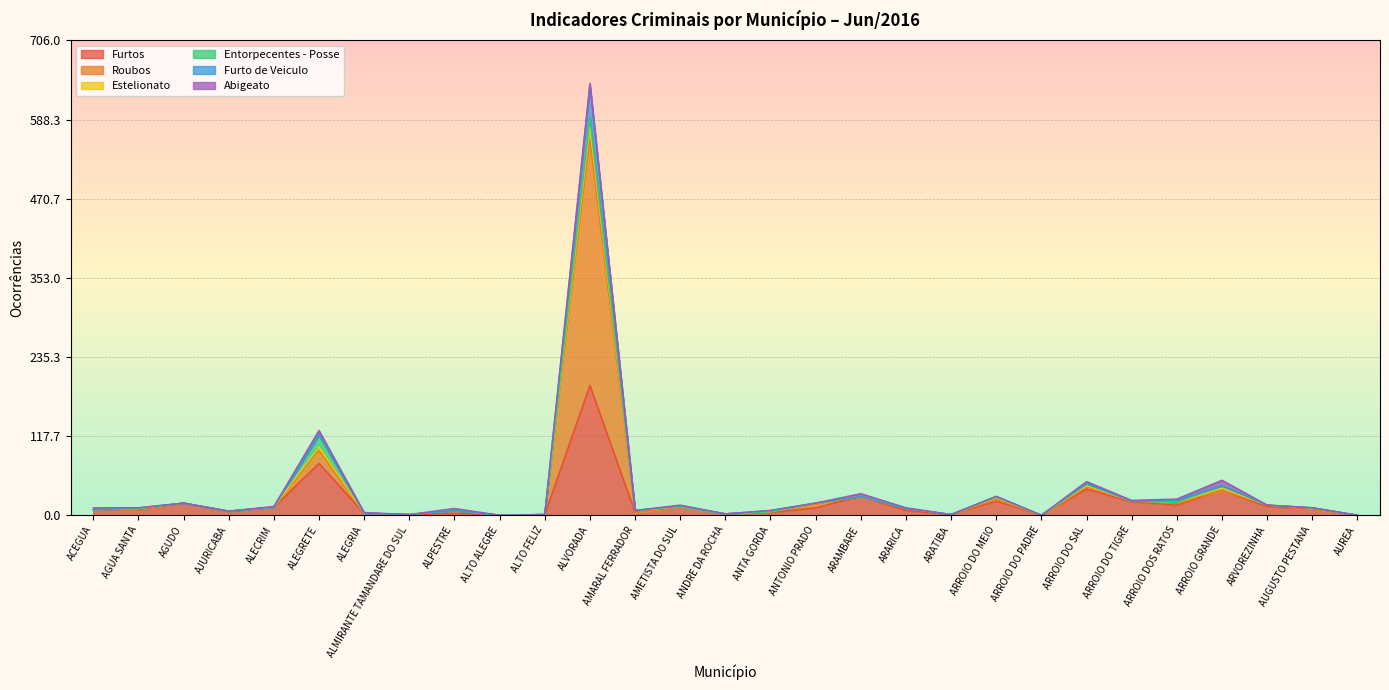

Where is Furtos nearest to the value 96?

ALEGRETE